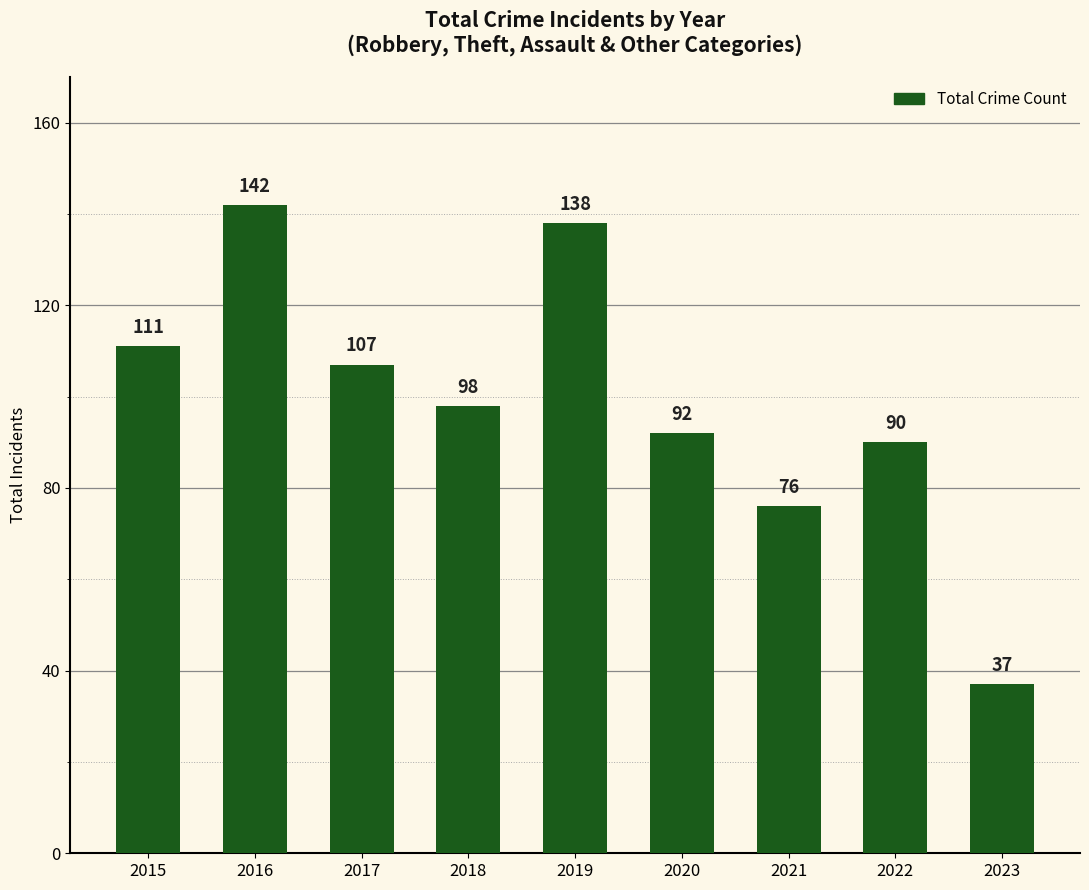

What is the average value?

99